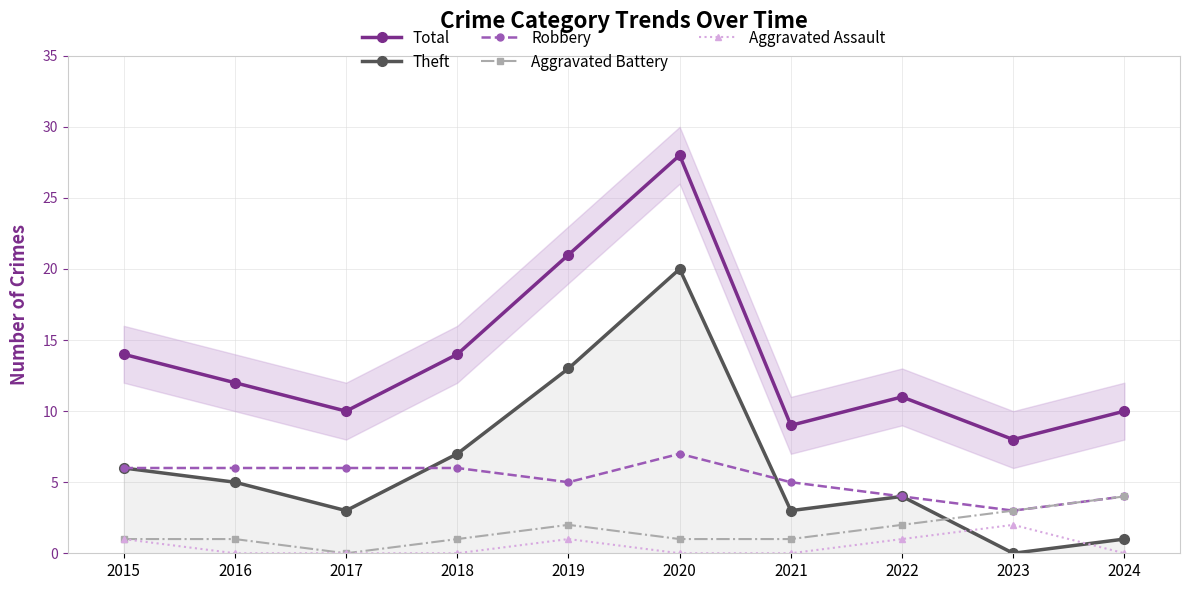

At which label does Aggravated Battery reach its minimum?

2017